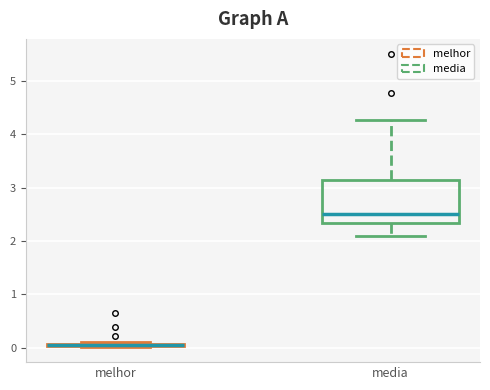

Where is the lower edge of the box for melhor on the y-axis? The values are not printed on the chart, so give them approximately, as read against the axis.

0.0